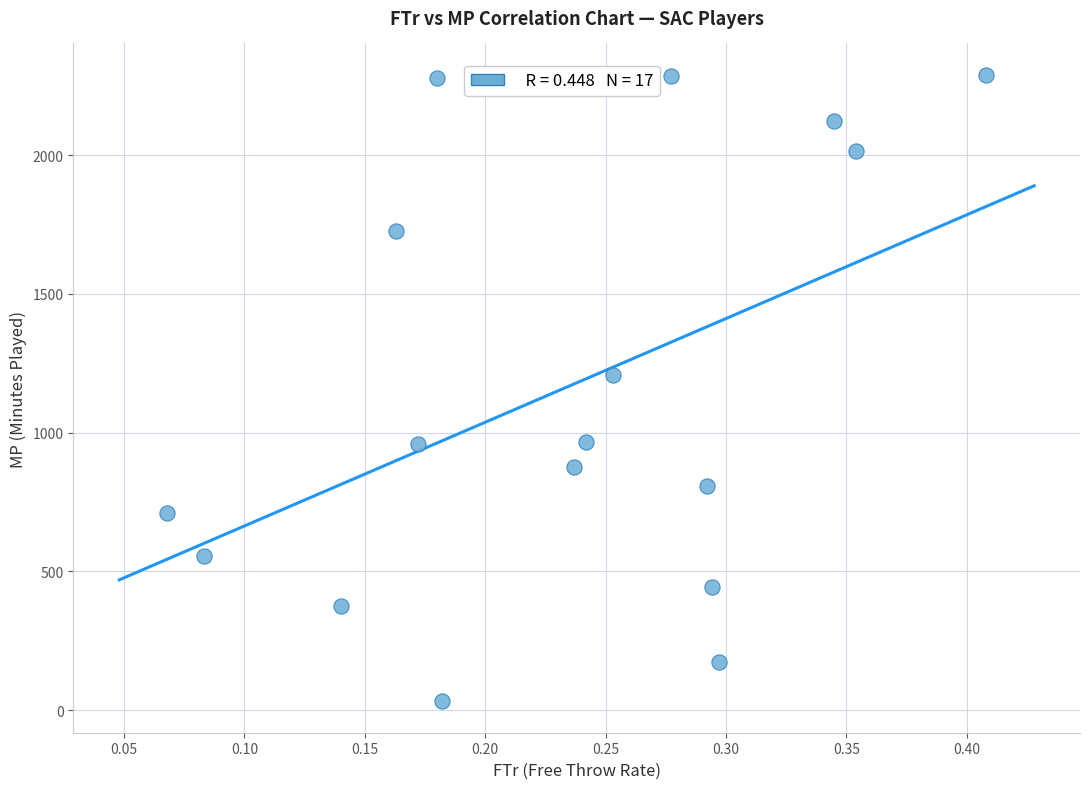

What is the range of Y values (max minus min)?

2257